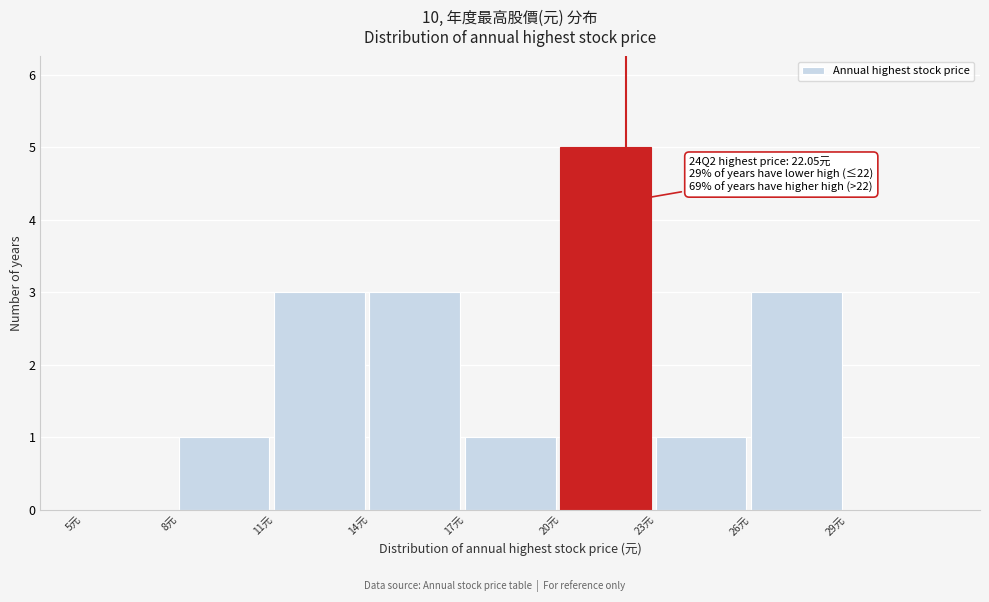

Over which range of the x-axis is the bar tallest?

20 to 23